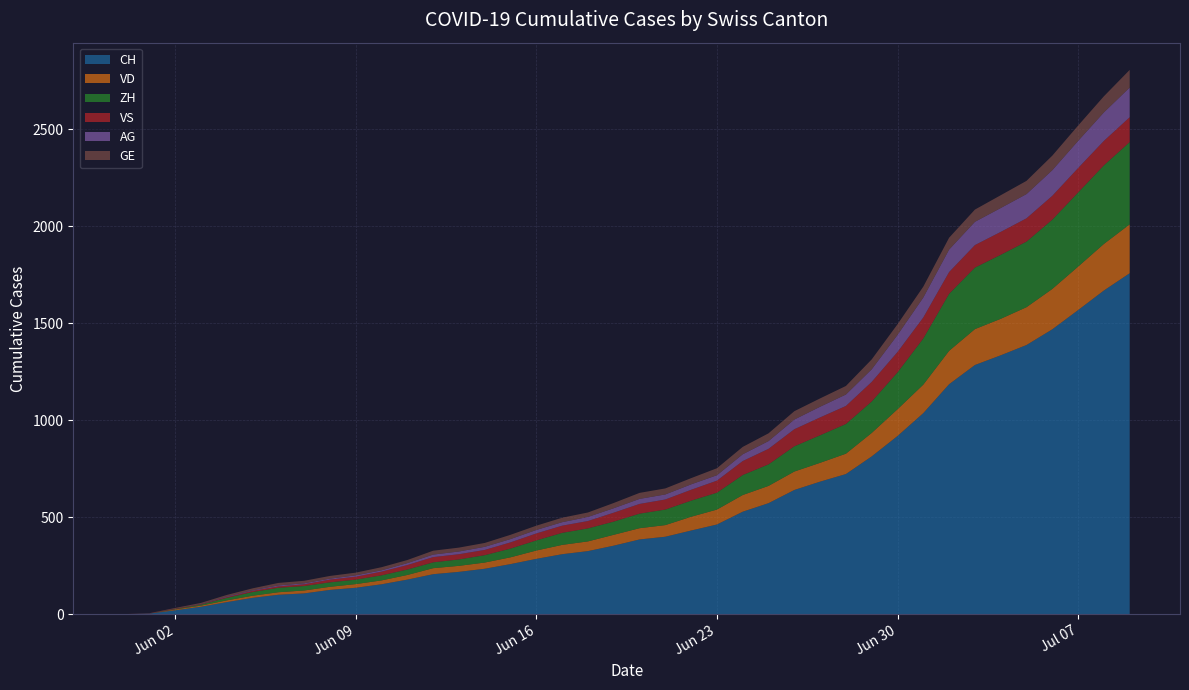

Reading left to right, transcribe all the data shown in this chart.

CH: 2020-05-31=0	2020-06-01=3	2020-06-02=20	2020-06-03=38	2020-06-04=62	2020-06-05=84	2020-06-06=100	2020-06-07=107	2020-06-08=125	2020-06-09=136	2020-06-10=154	2020-06-11=178	2020-06-12=206	2020-06-13=218	2020-06-14=234	2020-06-15=258	2020-06-16=285	2020-06-17=309	2020-06-18=325	2020-06-19=353	2020-06-20=385	2020-06-21=399	2020-06-22=431	2020-06-23=462	2020-06-24=528	2020-06-25=572	2020-06-26=640	2020-06-27=683	2020-06-28=722	2020-06-29=813	2020-06-30=918	2020-07-01=1036	2020-07-02=1185	2020-07-03=1284	2020-07-04=1334	2020-07-05=1387	2020-07-06=1468	2020-07-07=1567	2020-07-08=1668	2020-07-09=1757
VD: 2020-05-31=0	2020-06-01=0	2020-06-02=4	2020-06-03=6	2020-06-04=9	2020-06-05=11	2020-06-06=13	2020-06-07=15	2020-06-08=16	2020-06-09=19	2020-06-10=20	2020-06-11=24	2020-06-12=31	2020-06-13=31	2020-06-14=32	2020-06-15=35	2020-06-16=43	2020-06-17=48	2020-06-18=50	2020-06-19=56	2020-06-20=58	2020-06-21=60	2020-06-22=71	2020-06-23=77	2020-06-24=86	2020-06-25=89	2020-06-26=95	2020-06-27=97	2020-06-28=105	2020-06-29=121	2020-06-30=138	2020-07-01=147	2020-07-02=172	2020-07-03=185	2020-07-04=188	2020-07-05=195	2020-07-06=208	2020-07-07=224	2020-07-08=240	2020-07-09=252
ZH: 2020-05-31=0	2020-06-01=0	2020-06-02=2	2020-06-03=5	2020-06-04=13	2020-06-05=19	2020-06-06=23	2020-06-07=23	2020-06-08=23	2020-06-09=23	2020-06-10=26	2020-06-11=28	2020-06-12=30	2020-06-13=33	2020-06-14=38	2020-06-15=45	2020-06-16=52	2020-06-17=62	2020-06-18=67	2020-06-19=68	2020-06-20=75	2020-06-21=80	2020-06-22=83	2020-06-23=87	2020-06-24=103	2020-06-25=111	2020-06-26=130	2020-06-27=142	2020-06-28=153	2020-06-29=162	2020-06-30=190	2020-07-01=238	2020-07-02=294	2020-07-03=317	2020-07-04=330	2020-07-05=338	2020-07-06=357	2020-07-07=382	2020-07-08=405	2020-07-09=424
VS: 2020-05-31=0	2020-06-01=1	2020-06-02=2	2020-06-03=2	2020-06-04=4	2020-06-05=6	2020-06-06=7	2020-06-07=9	2020-06-08=14	2020-06-09=15	2020-06-10=19	2020-06-11=23	2020-06-12=27	2020-06-13=27	2020-06-14=27	2020-06-15=32	2020-06-16=36	2020-06-17=37	2020-06-18=38	2020-06-19=46	2020-06-20=50	2020-06-21=52	2020-06-22=56	2020-06-23=62	2020-06-24=72	2020-06-25=80	2020-06-26=88	2020-06-27=92	2020-06-28=93	2020-06-29=101	2020-06-30=105	2020-07-01=108	2020-07-02=112	2020-07-03=116	2020-07-04=118	2020-07-05=120	2020-07-06=123	2020-07-07=126	2020-07-08=126	2020-07-09=128
AG: 2020-05-31=0	2020-06-01=0	2020-06-02=0	2020-06-03=1	2020-06-04=3	2020-06-05=3	2020-06-06=5	2020-06-07=5	2020-06-08=5	2020-06-09=7	2020-06-10=7	2020-06-11=10	2020-06-12=13	2020-06-13=14	2020-06-14=16	2020-06-15=17	2020-06-16=18	2020-06-17=18	2020-06-18=21	2020-06-19=23	2020-06-20=26	2020-06-21=26	2020-06-22=28	2020-06-23=28	2020-06-24=35	2020-06-25=40	2020-06-26=50	2020-06-27=55	2020-06-28=59	2020-06-29=65	2020-06-30=88	2020-07-01=103	2020-07-02=116	2020-07-03=120	2020-07-04=123	2020-07-05=125	2020-07-06=132	2020-07-07=140	2020-07-08=147	2020-07-09=153
GE: 2020-05-31=0	2020-06-01=1	2020-06-02=4	2020-06-03=6	2020-06-04=8	2020-06-05=10	2020-06-06=13	2020-06-07=13	2020-06-08=14	2020-06-09=14	2020-06-10=16	2020-06-11=16	2020-06-12=20	2020-06-13=20	2020-06-14=20	2020-06-15=22	2020-06-16=22	2020-06-17=23	2020-06-18=23	2020-06-19=27	2020-06-20=31	2020-06-21=31	2020-06-22=32	2020-06-23=36	2020-06-24=38	2020-06-25=40	2020-06-26=43	2020-06-27=43	2020-06-28=44	2020-06-29=51	2020-06-30=55	2020-07-01=56	2020-07-02=61	2020-07-03=63	2020-07-04=66	2020-07-05=68	2020-07-06=75	2020-07-07=79	2020-07-08=83	2020-07-09=91